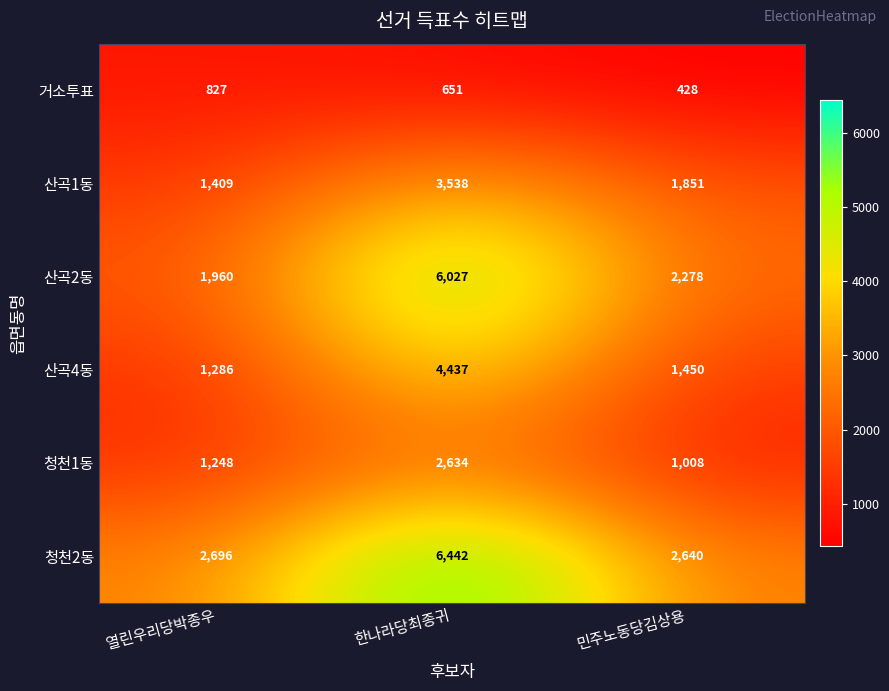

What is the difference between the highest and lowest values at 열린우리당박종우?

1869